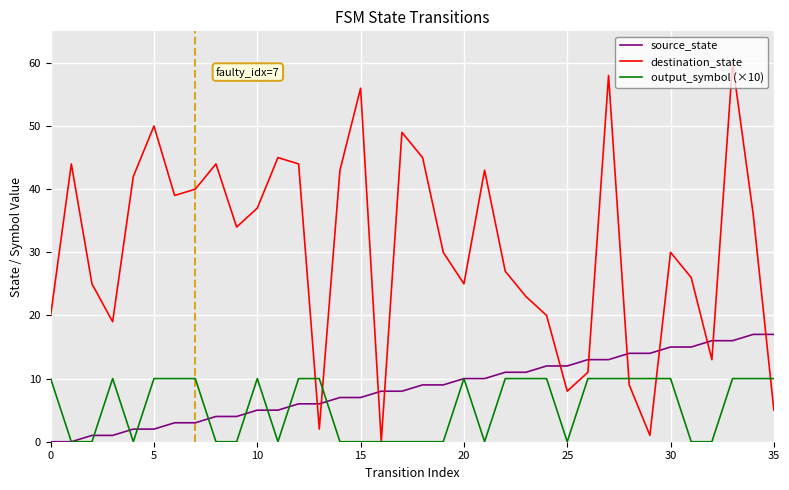

Rank the series by their maximum value, from highest to lowest.

destination_state, source_state, output_symbol (×10)